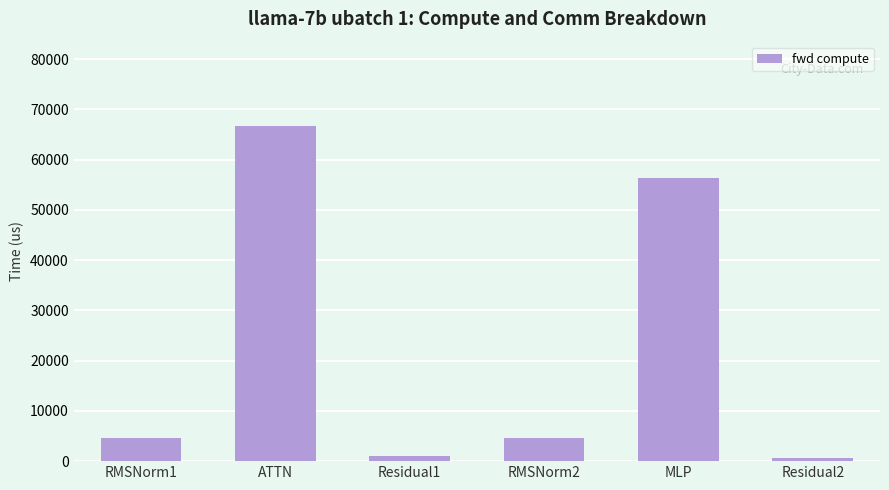

What is the label of the 3rd bar from the left?

Residual1